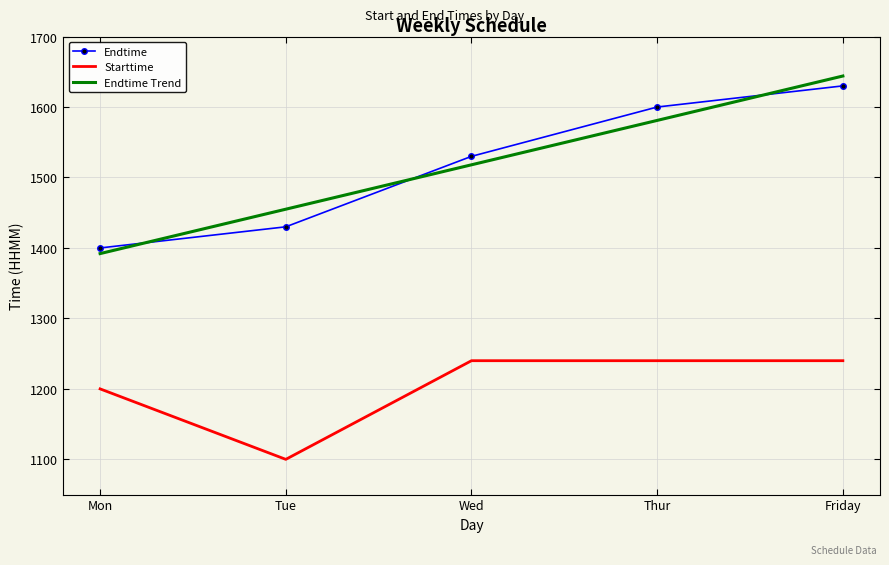

What is the highest value of the Starttime series?

1240.0